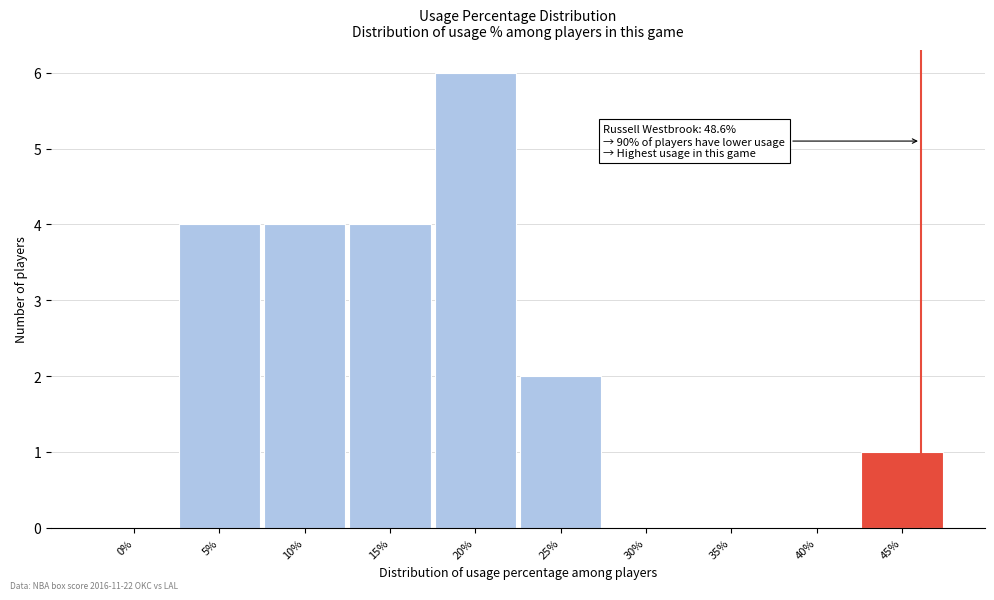

Reading left to right, what are all the values shown in this chart?

0%=0	5%=4	10%=4	15%=4	20%=6	25%=2	30%=0	35%=0	40%=0	45%=1